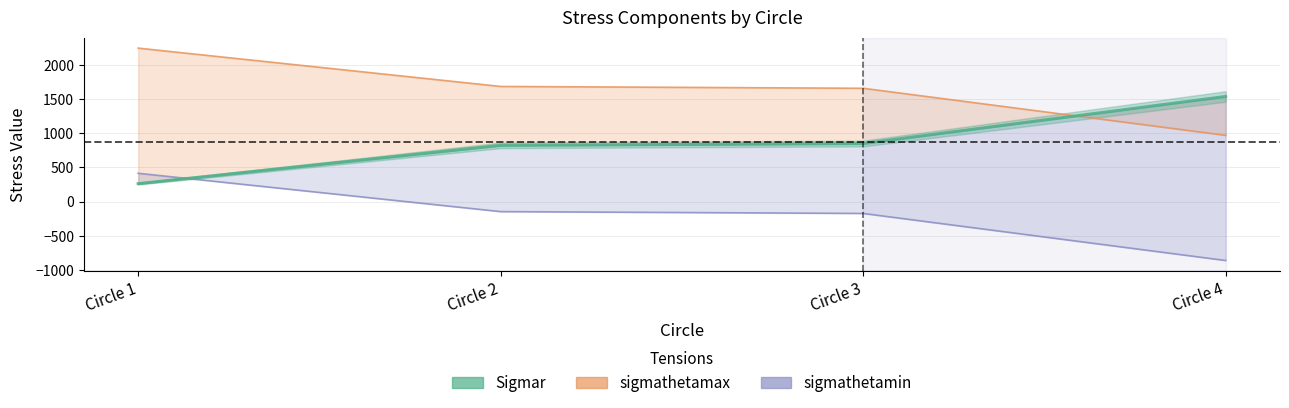

What is the difference between the Sigmar values at Circle 2 and Circle 1?

560.6